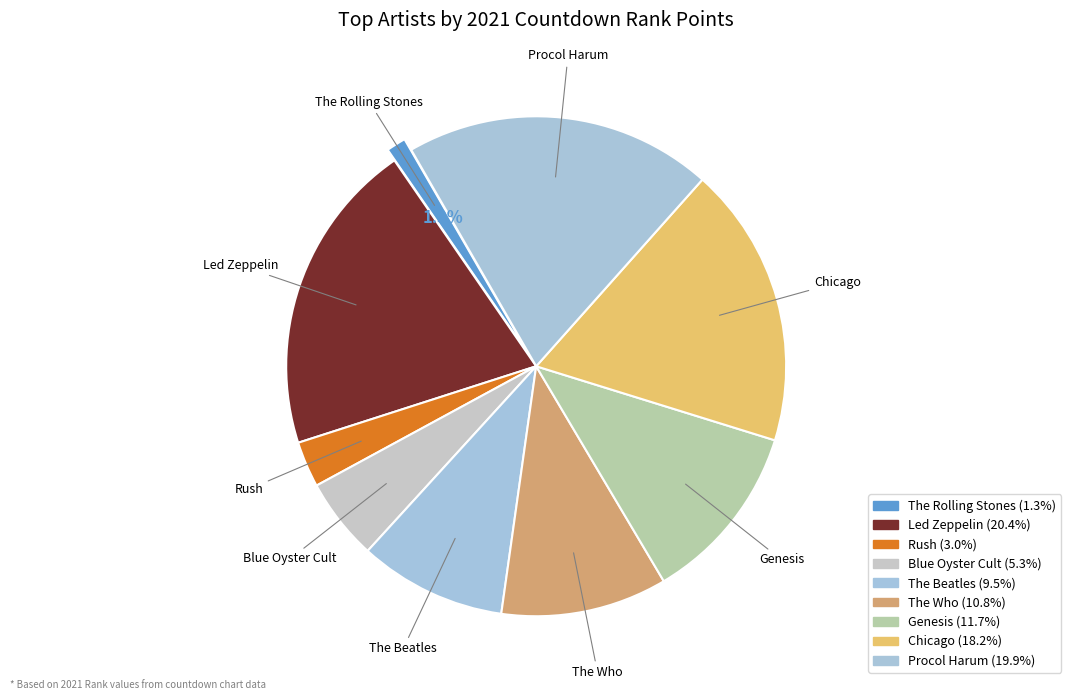

Is there any slice that represents more than half of the pie?

No